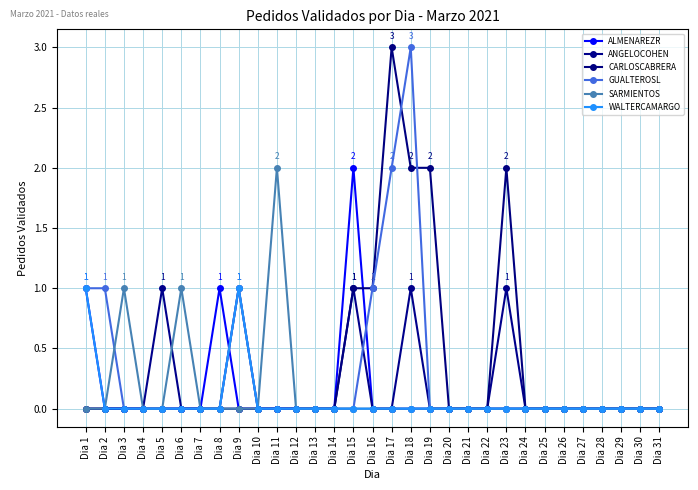

What are all the series names shown in the legend?

ALMENAREZR, ANGELOCOHEN, CARLOSCABRERA, GUALTEROSL, SARMIENTOS, WALTERCAMARGO